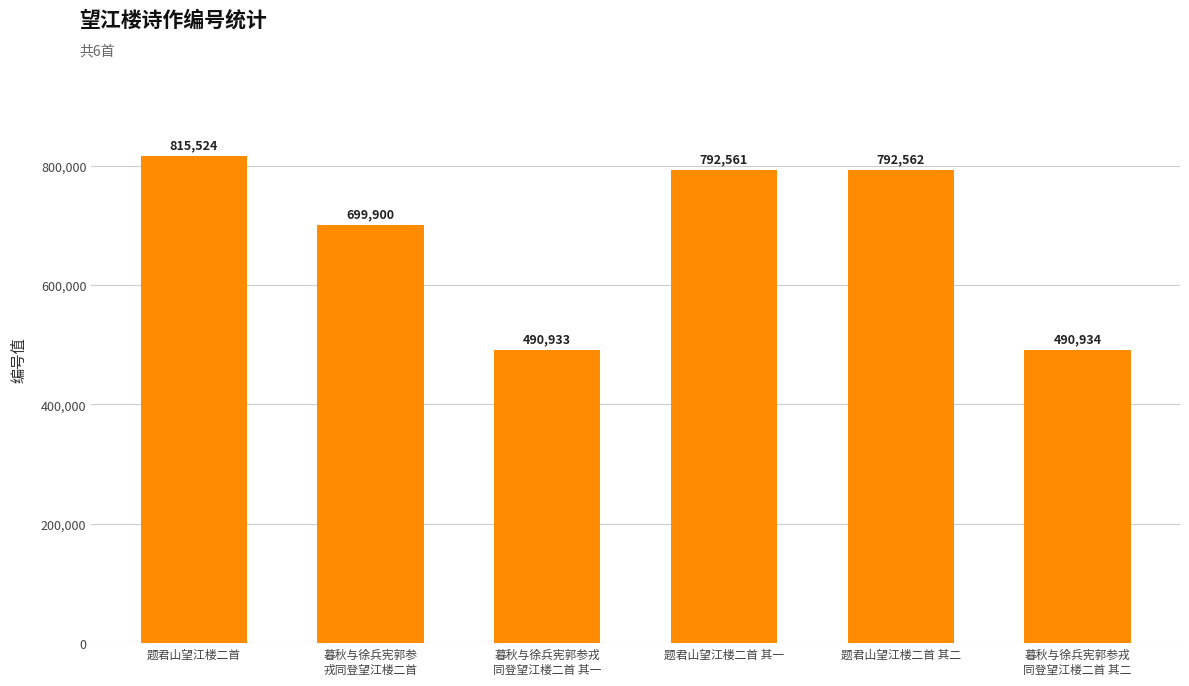

How many bars are there in total?

6